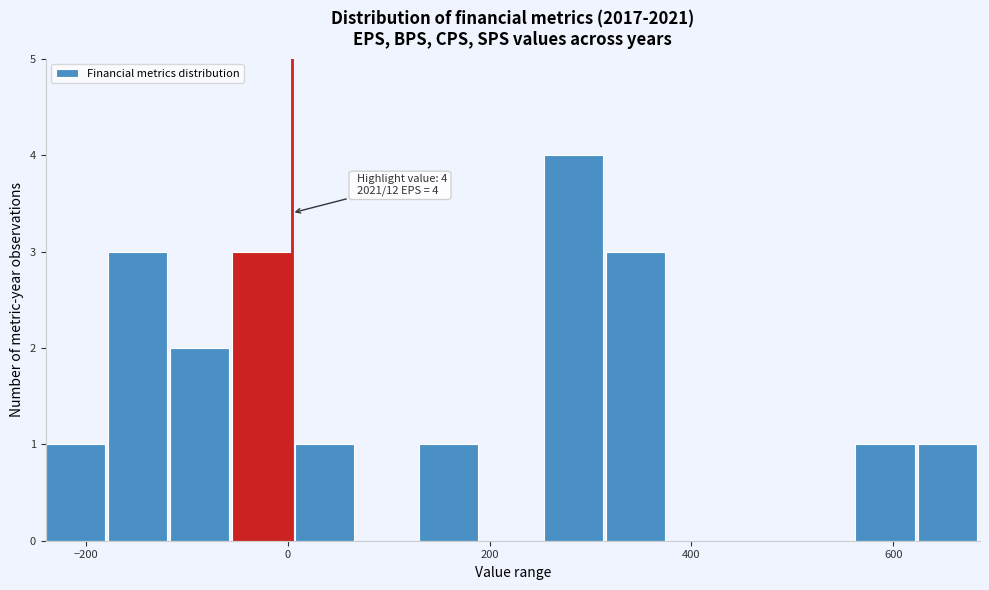

Read against the x-axis, roughly where is the centre of the tallest bar?

280